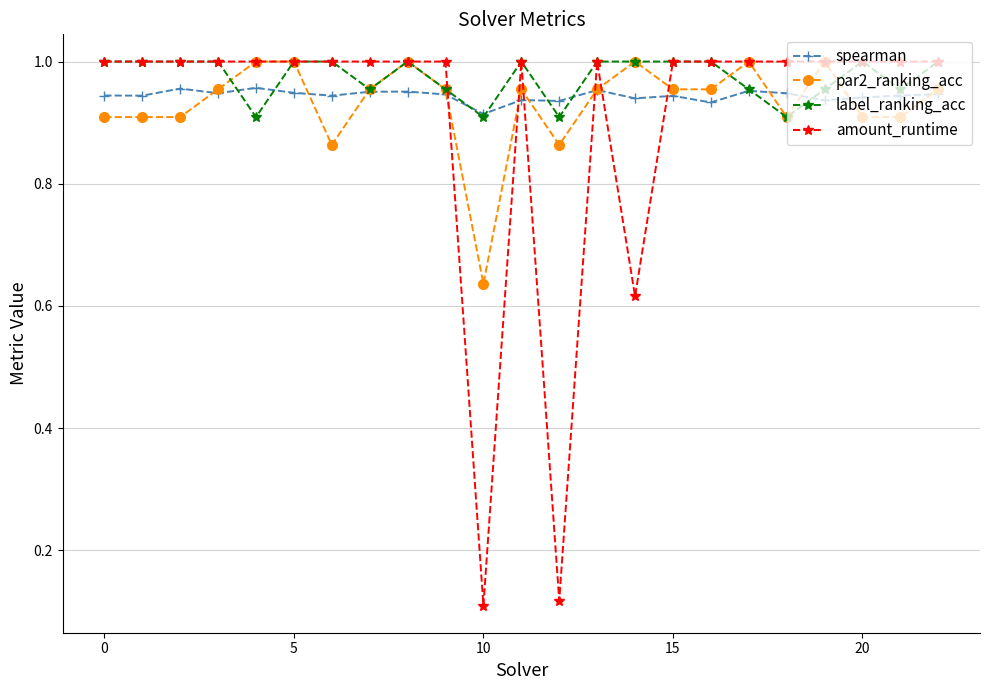

True or false: spearman and amount_runtime cross at least once.

True